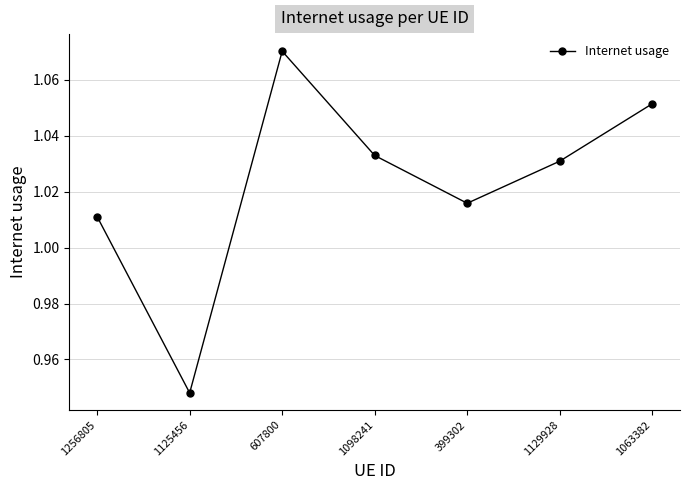

What is the sum of all values?

7.2